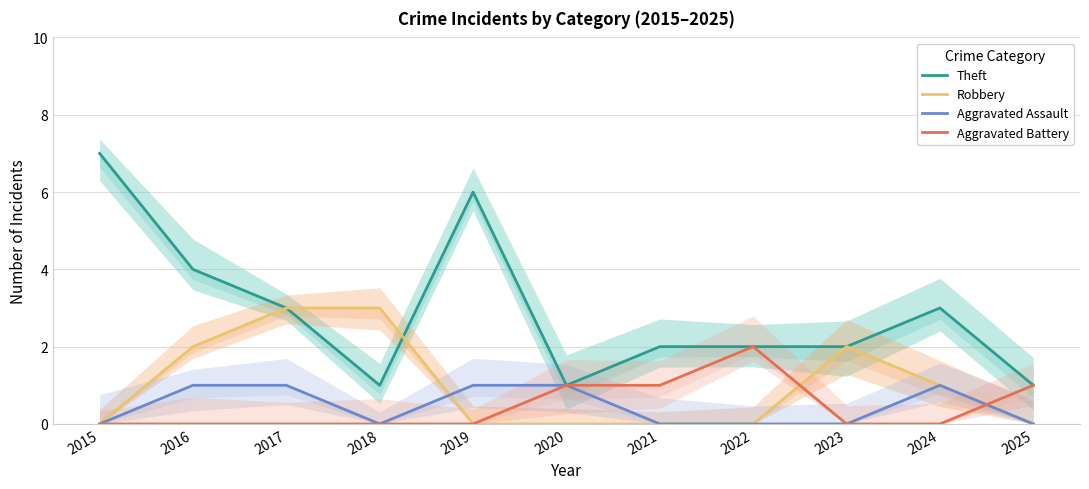

Where is the first local maximum for Theft?

2019